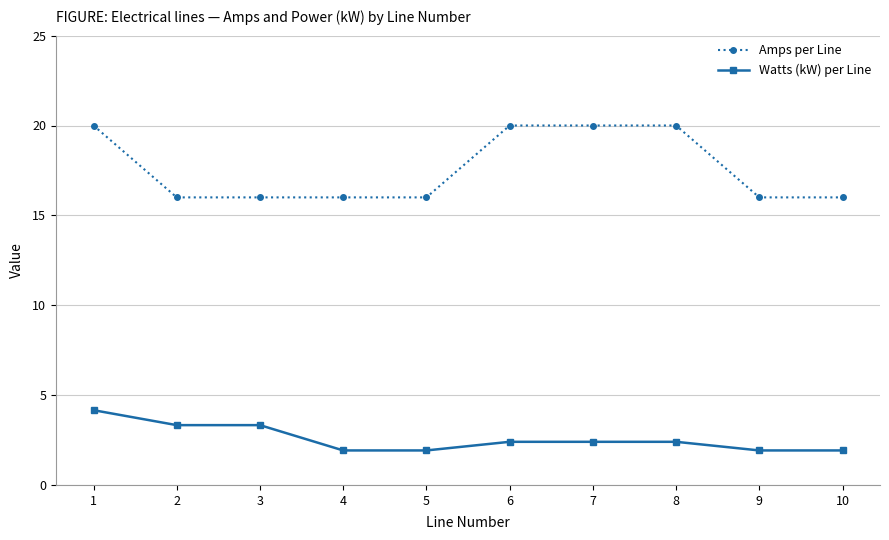

List the series in order of their peak value, highest first.

Amps per Line, Watts (kW) per Line